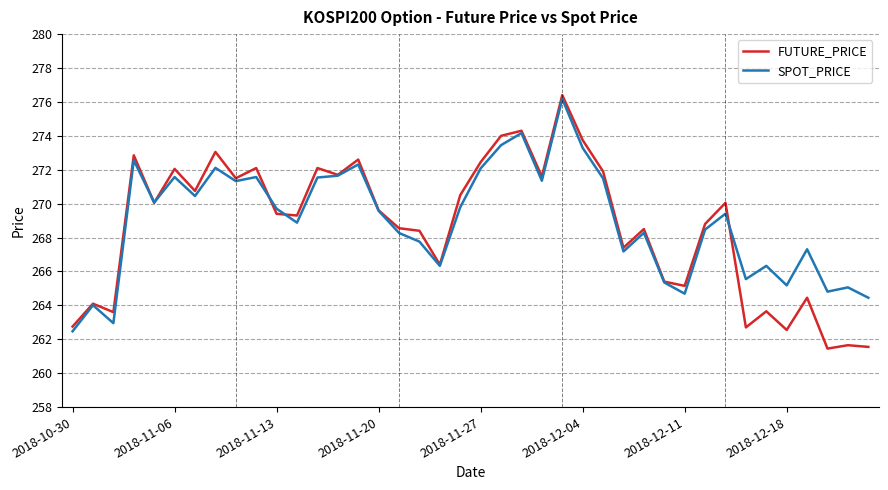

Rank the series by their average value, from lowest to highest.

FUTURE_PRICE, SPOT_PRICE